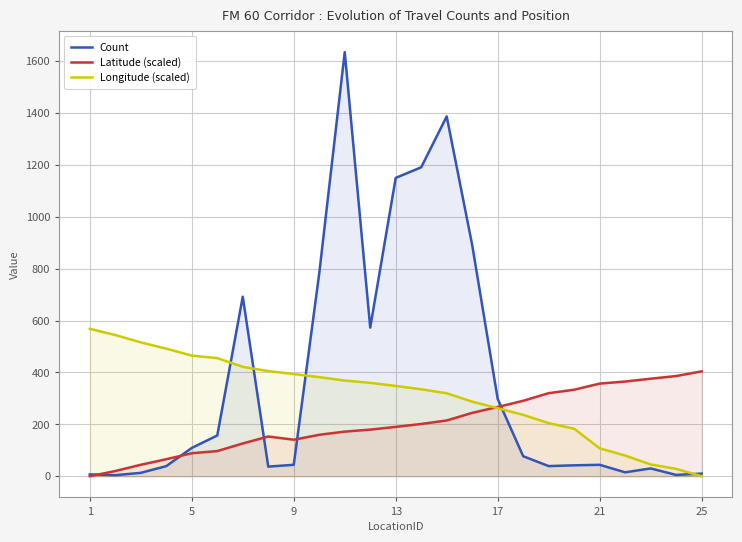

After their last crossing, which series has the higher values: Count or Latitude (scaled)?

Latitude (scaled)